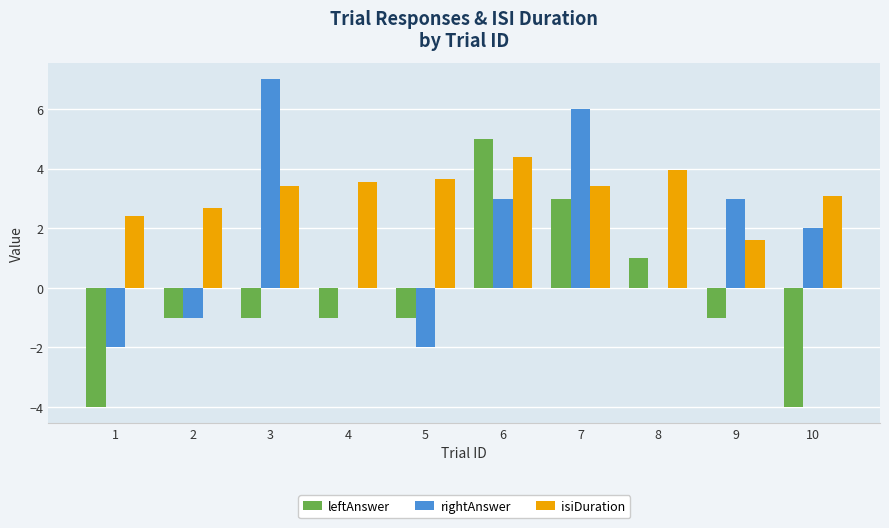

What is the sum of all isiDuration values?

32.2